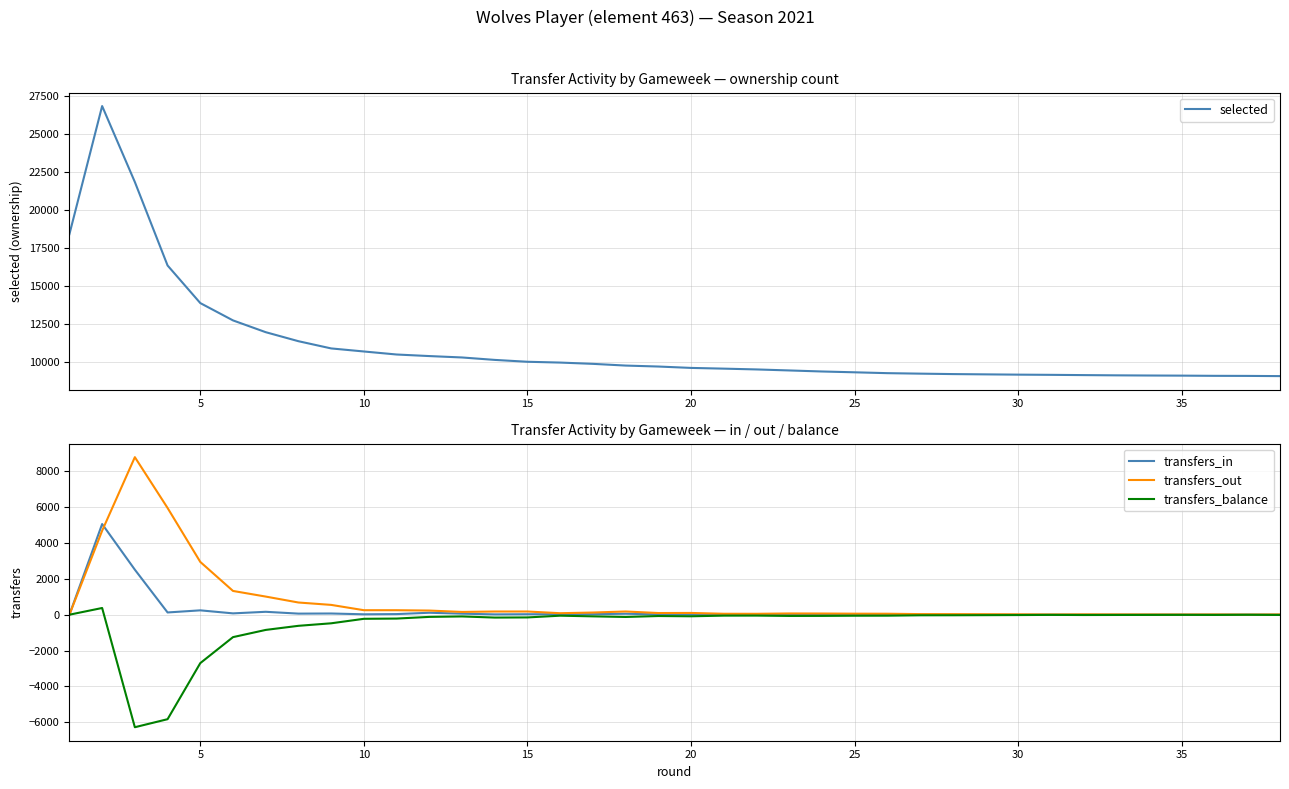

True or false: transfers_in has a value of -3262 at 25.

False